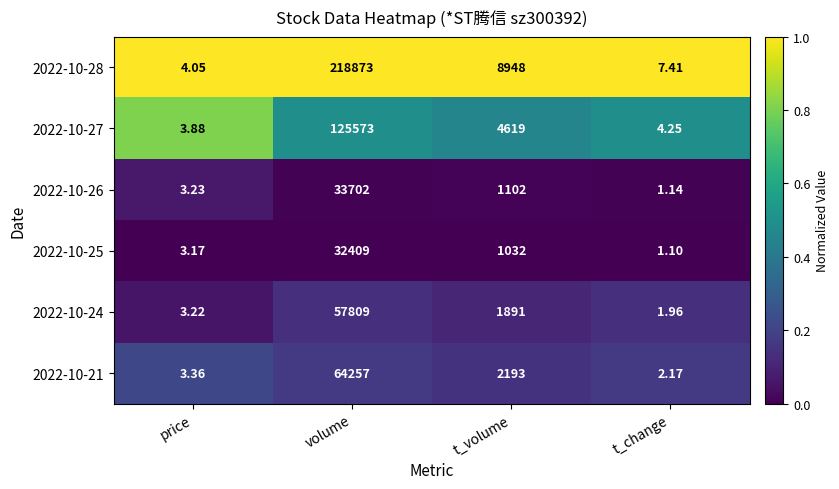

What is the total value across all series at t_volume?

19785.0